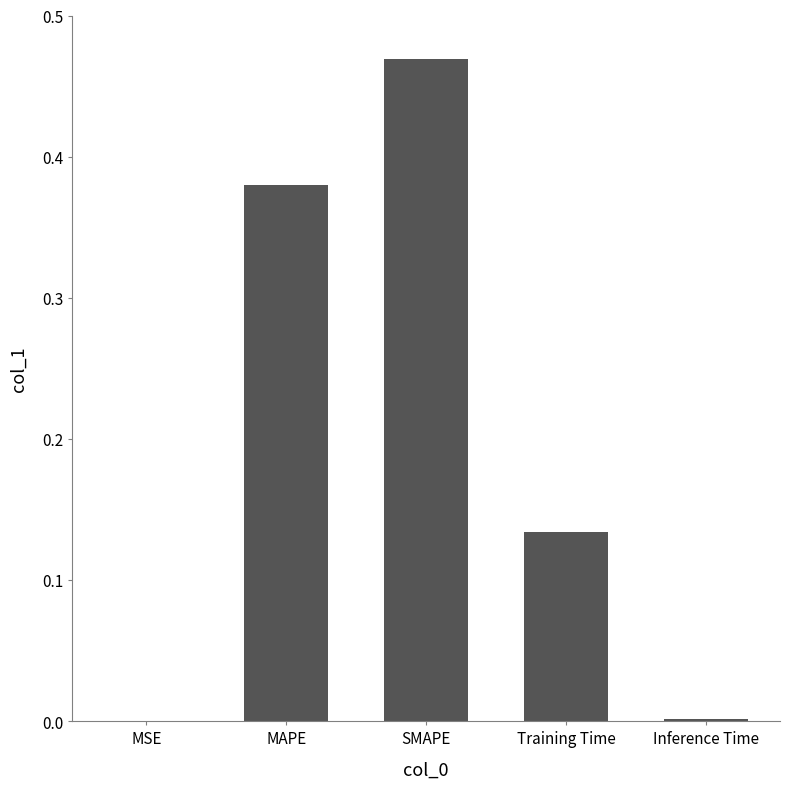

Which has a higher value, Training Time or MSE?

Training Time